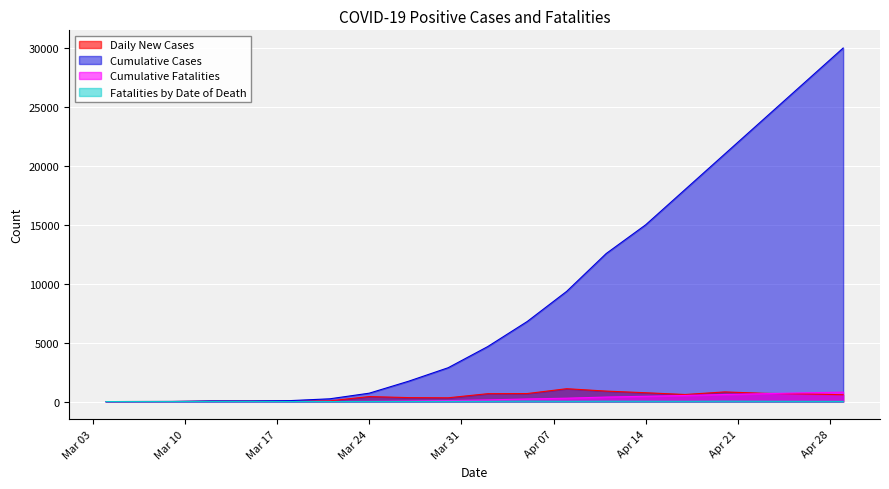

How many values in the Cumulative Fatalities series exceed 143?

9